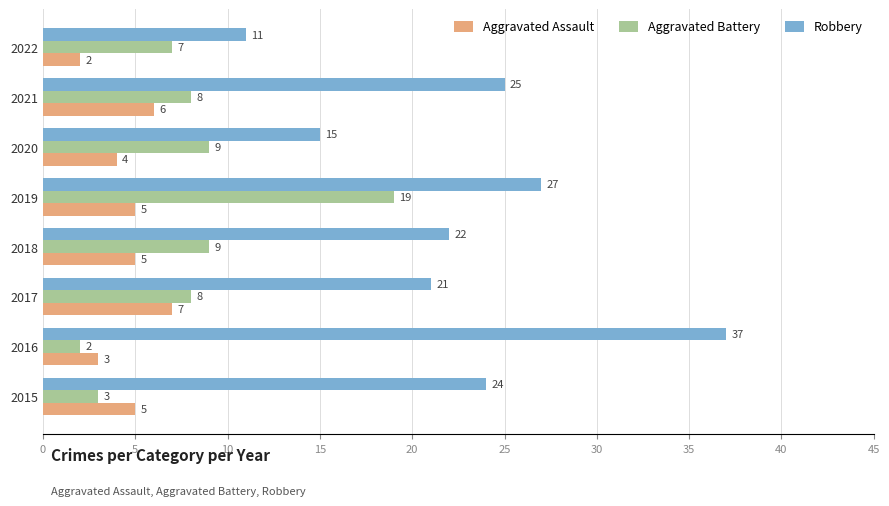

List the series in order of their peak value, lowest first.

Aggravated Assault, Aggravated Battery, Robbery